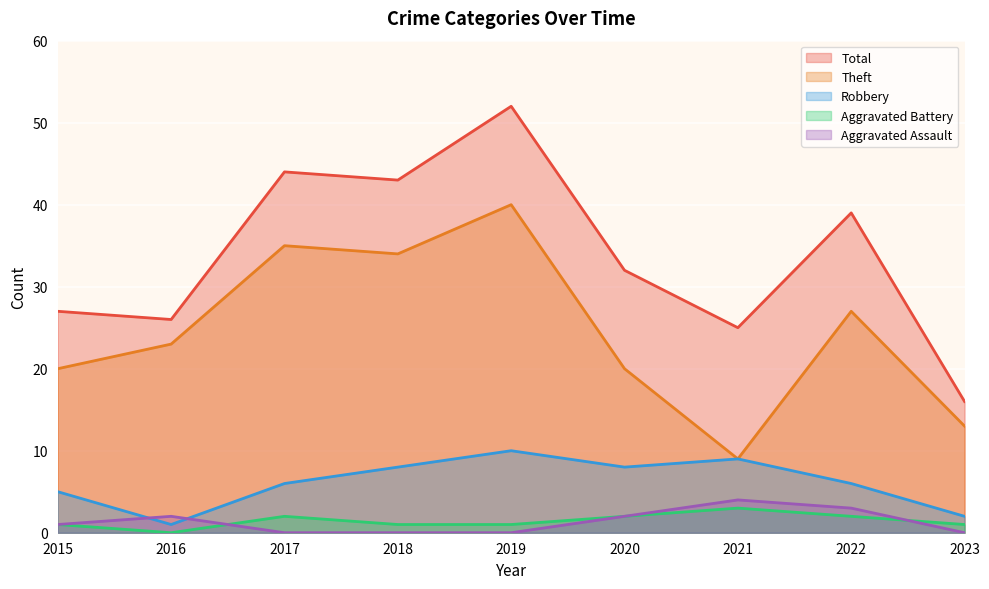

Which series has the widest spread of values?

Total